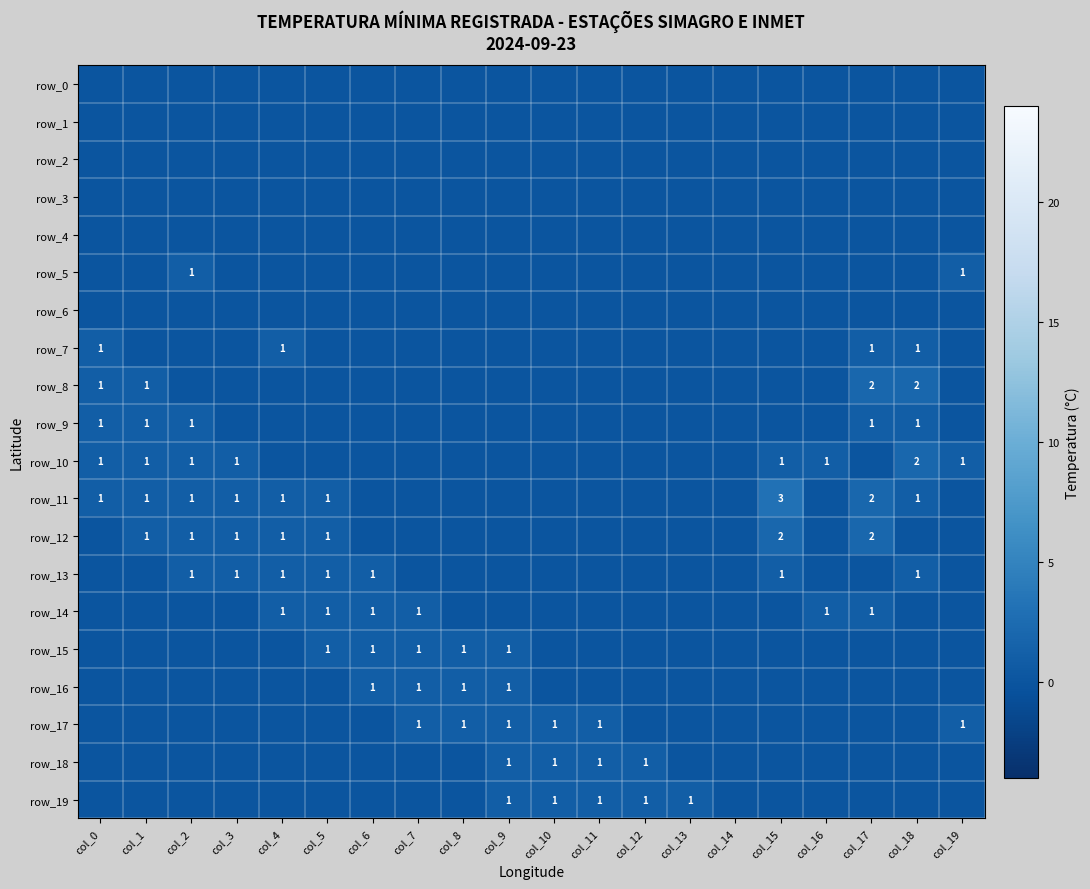

List the labels in order of row_19 value, largest first.

col_9, col_10, col_11, col_12, col_13, col_0, col_1, col_2, col_3, col_4, col_5, col_6, col_7, col_8, col_14, col_15, col_16, col_17, col_18, col_19